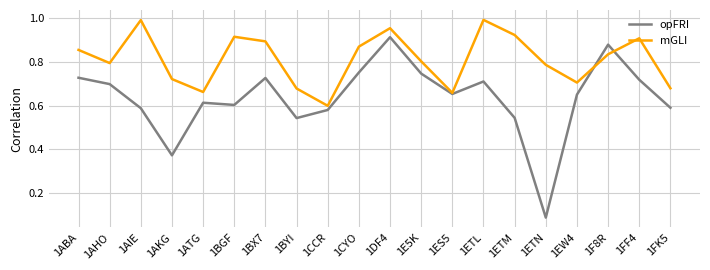

Which series has the widest spread of values?

opFRI